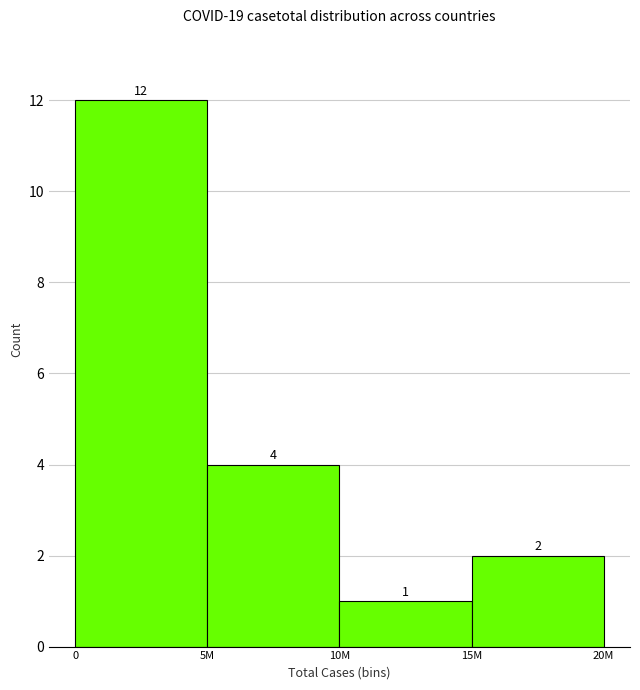

Reading right to left, transcribe all the data shown in this chart.

2	1	4	12